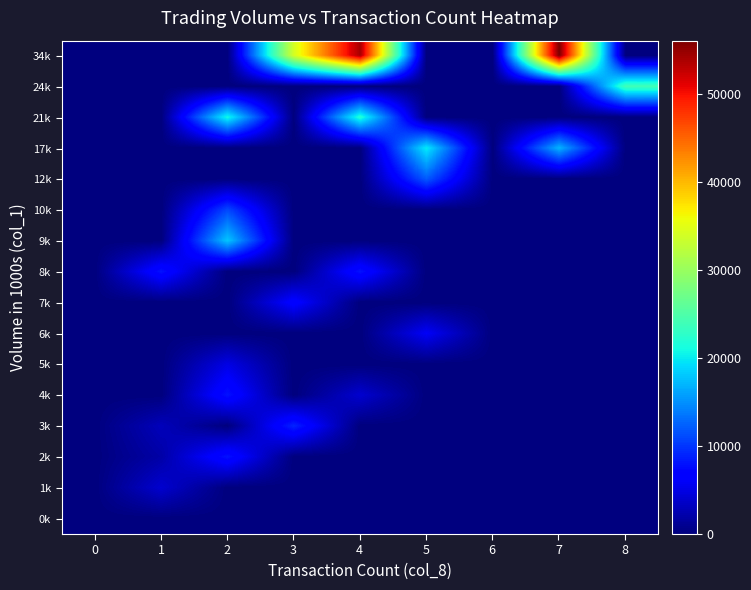

Reading right to left, extract all data points from this chart.

34k: 8=0	7=56000	6=0	5=0	4=54000	3=34000	2=0	1=0	0=0
24k: 8=24000	7=0	6=0	5=0	4=0	3=0	2=0	1=0	0=0
21k: 8=0	7=0	6=0	5=0	4=22000	3=0	2=21000	1=0	0=0
17k: 8=0	7=17000	6=0	5=20000	4=0	3=0	2=0	1=0	0=0
12k: 8=0	7=0	6=0	5=12000	4=0	3=0	2=0	1=0	0=0
10k: 8=0	7=0	6=0	5=0	4=0	3=0	2=11000	1=0	0=0
9k: 8=0	7=0	6=0	5=0	4=0	3=0	2=18000	1=0	0=0
8k: 8=0	7=0	6=0	5=0	4=8000	3=0	2=0	1=8000	0=0
7k: 8=0	7=0	6=0	5=0	4=0	3=7000	2=0	1=0	0=0
6k: 8=0	7=0	6=0	5=6000	4=0	3=0	2=0	1=0	0=0
5k: 8=0	7=0	6=0	5=0	4=0	3=0	2=5000	1=0	0=0
4k: 8=0	7=0	6=0	5=0	4=4000	3=0	2=8000	1=0	0=0
3k: 8=0	7=0	6=0	5=0	4=0	3=9000	2=0	1=3000	0=0
2k: 8=0	7=0	6=0	5=0	4=0	3=0	2=8000	1=2000	0=0
1k: 8=0	7=0	6=0	5=0	4=0	3=0	2=0	1=4000	0=0
0k: 8=0	7=0	6=0	5=0	4=0	3=0	2=0	1=0	0=0